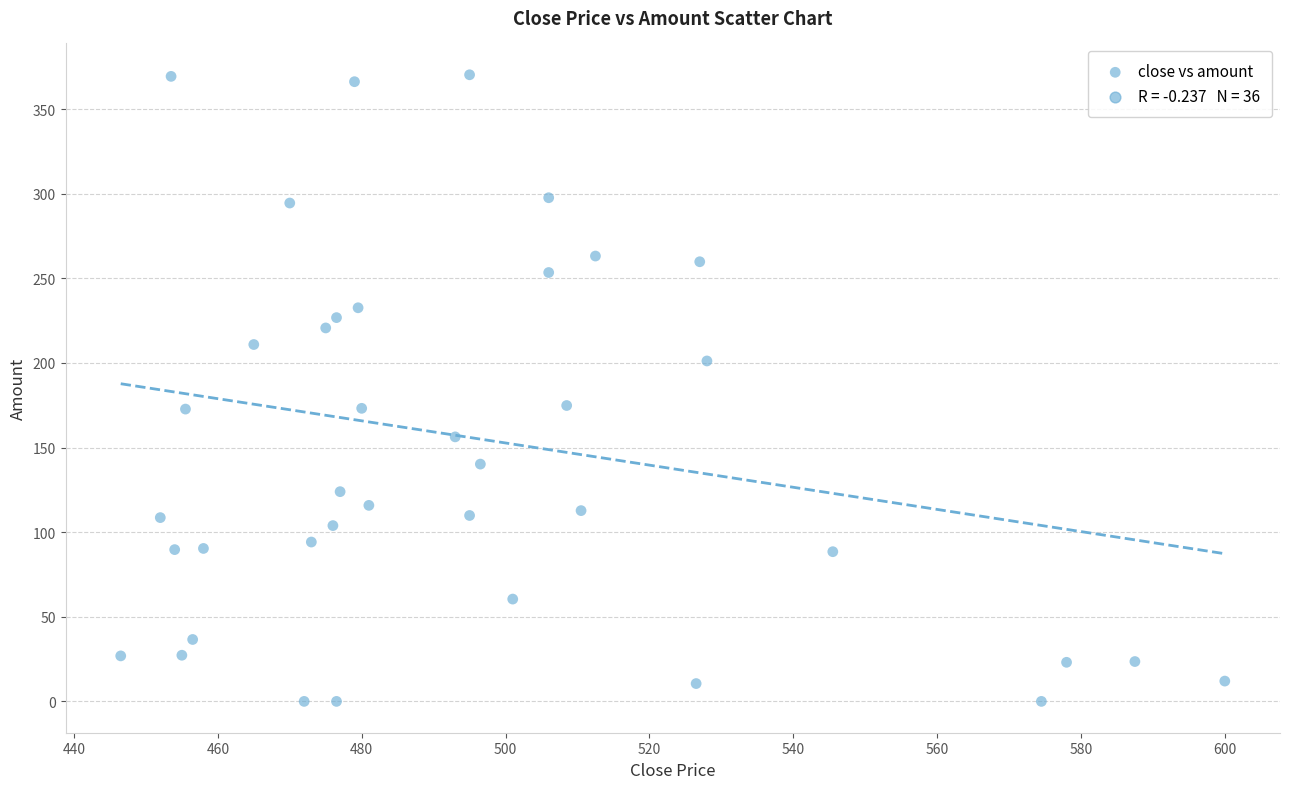

What is the range of Y values (max minus min)?

370.3